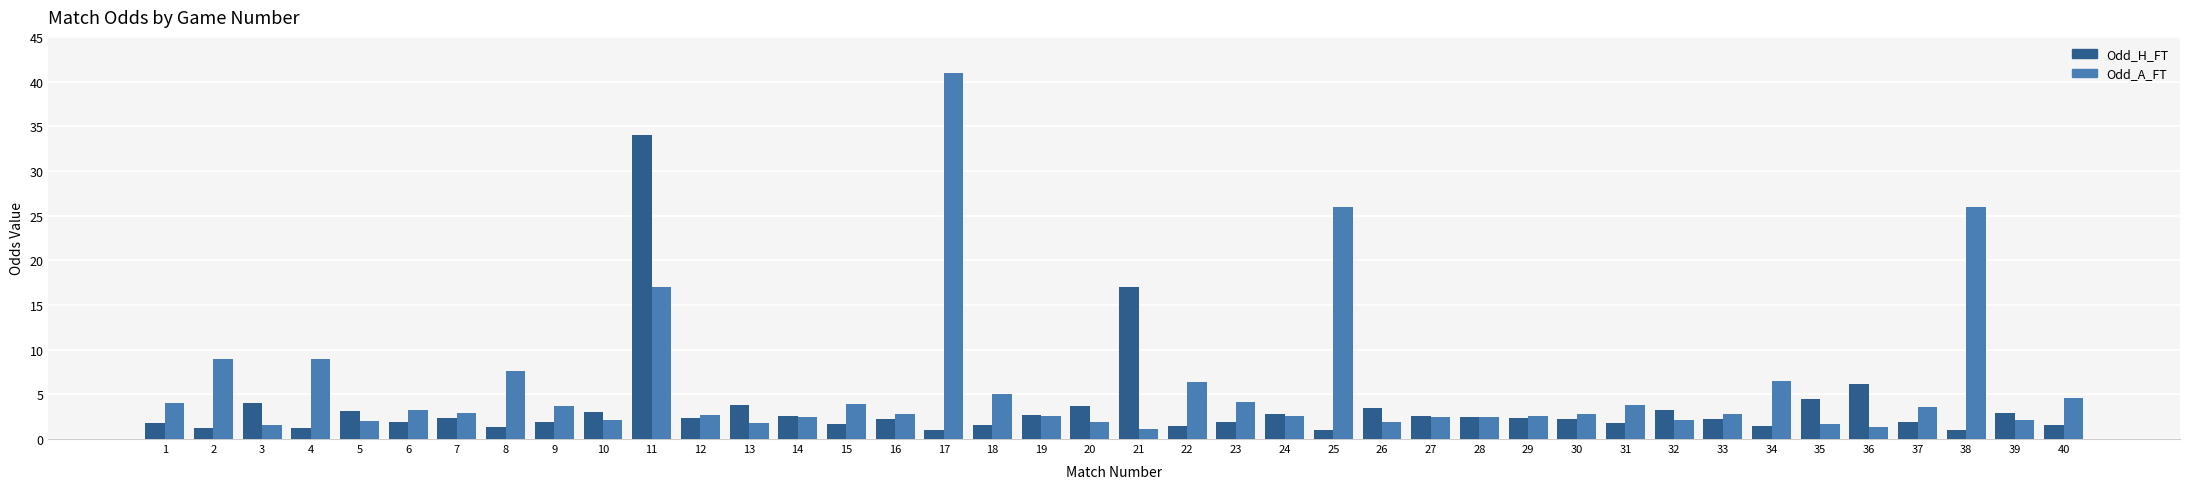

List the series in order of their overall mean, highest first.

Odd_A_FT, Odd_H_FT